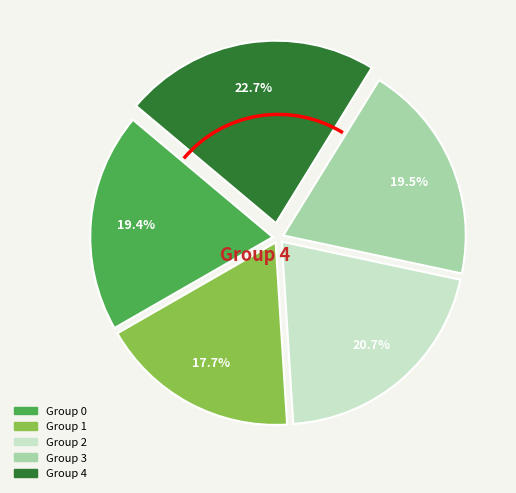

Is there a majority slice in this chart?

No